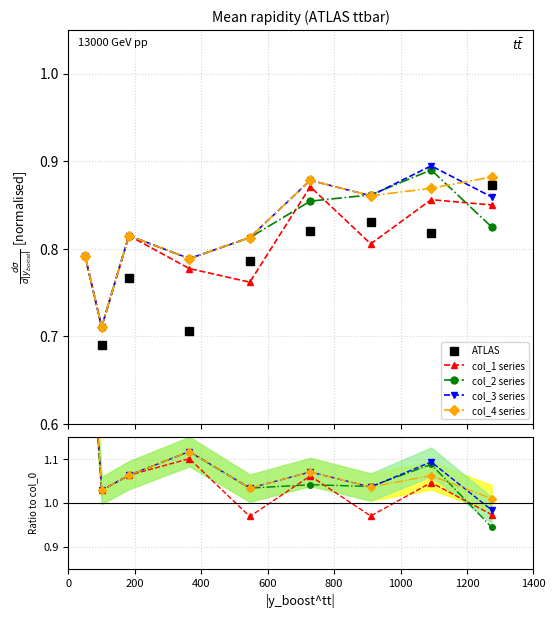

Which series has the largest range (max minus min)?

col_2 series